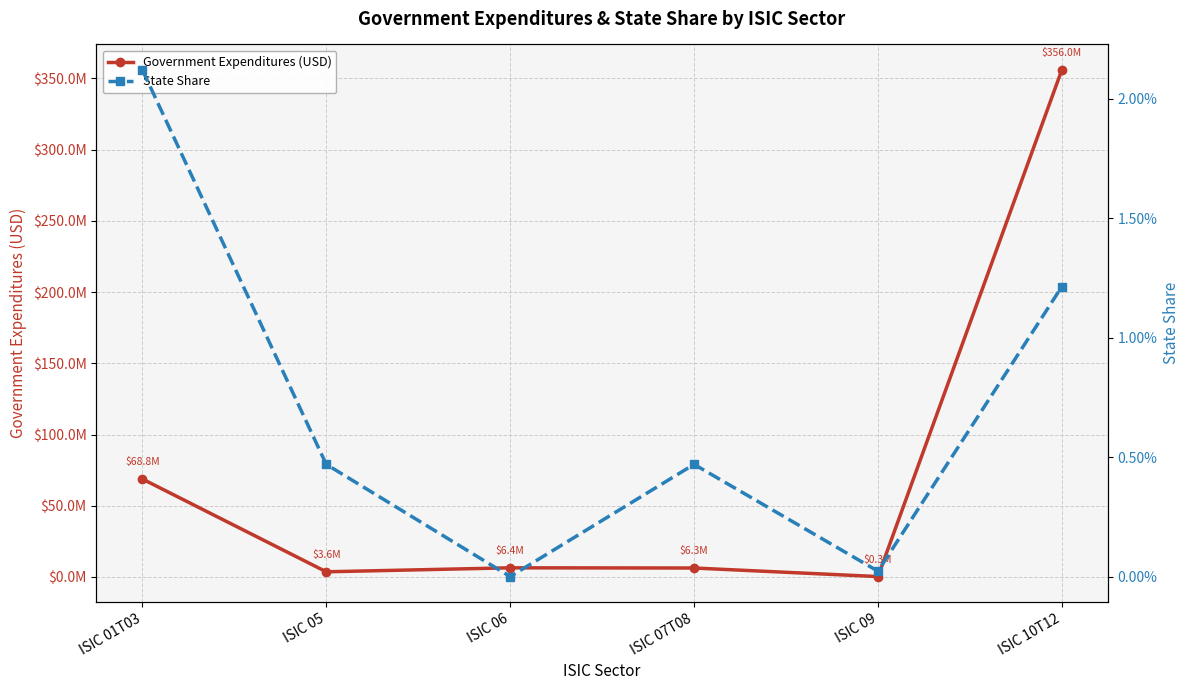

The Government Expenditures (USD) series shows 8788978.0 at ISIC 06. True or false?

False